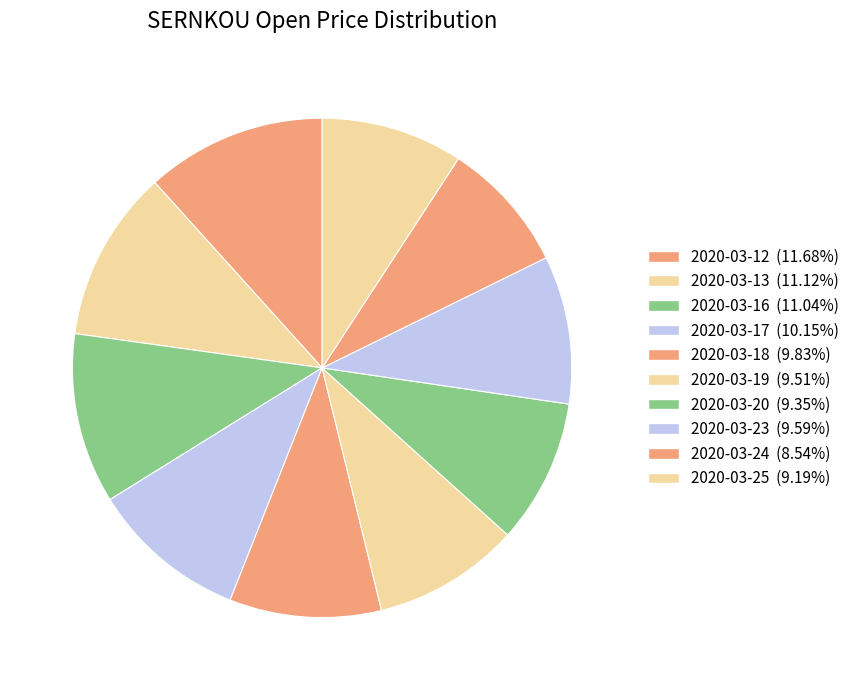

How many segments does this pie chart have?

10